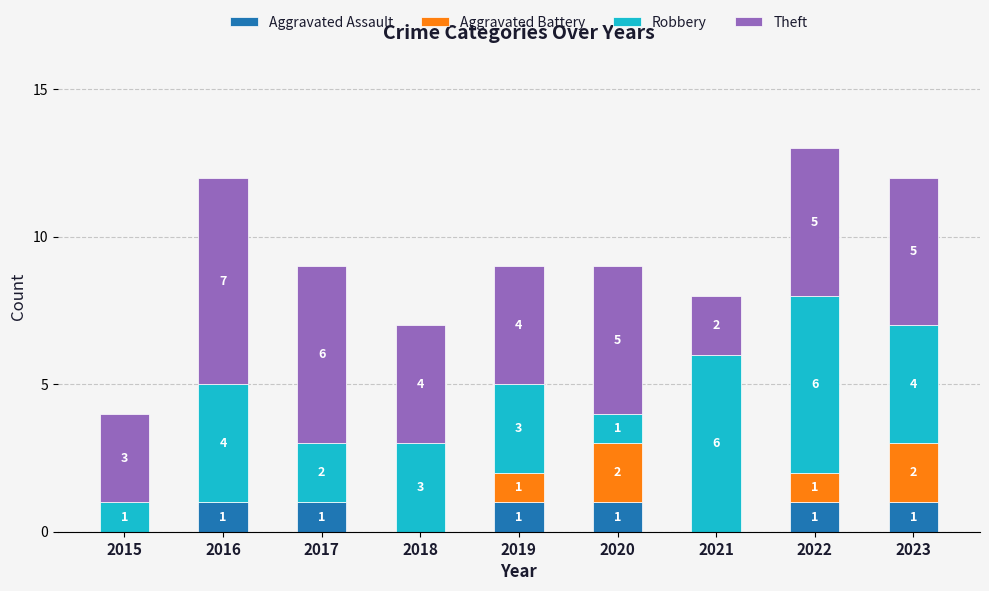

At which category is the sum across all series the highest?

2022